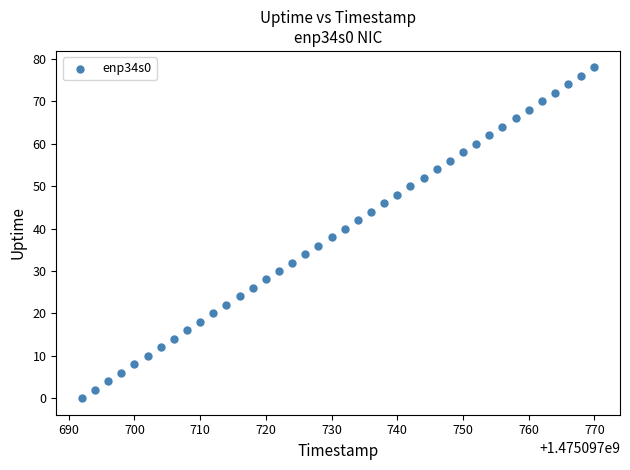

What is the range of Y values (max minus min)?

78